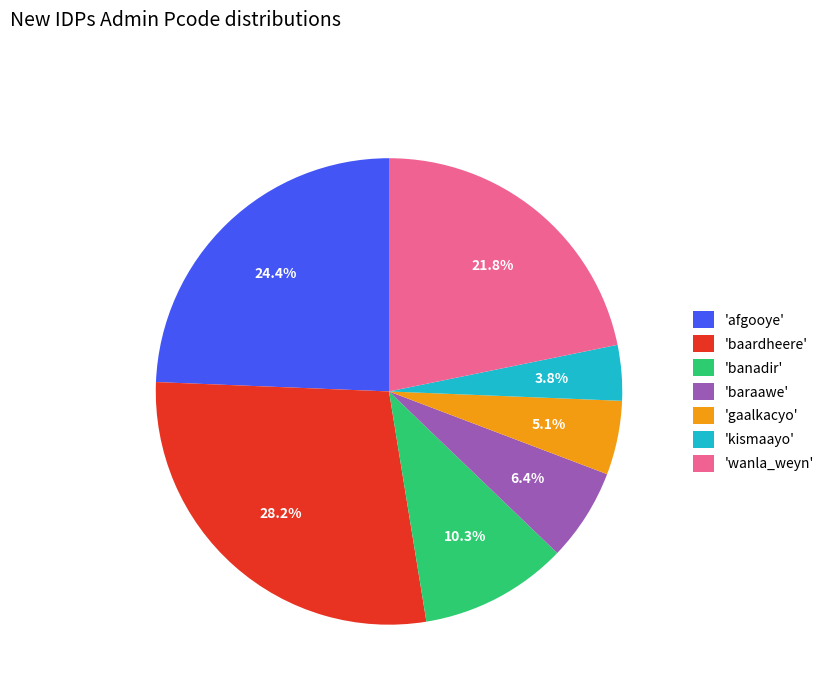

What is the largest slice in the pie chart?

'baardheere'